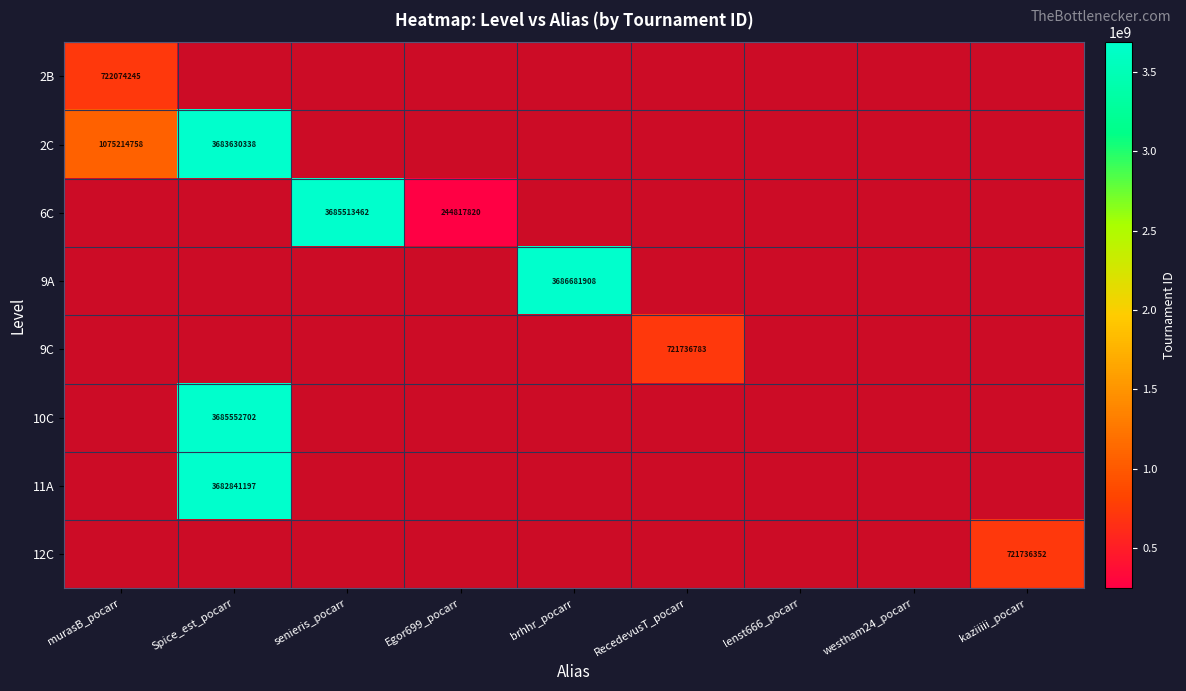

Which category has the lowest value across all series?

Egor699_pocarr